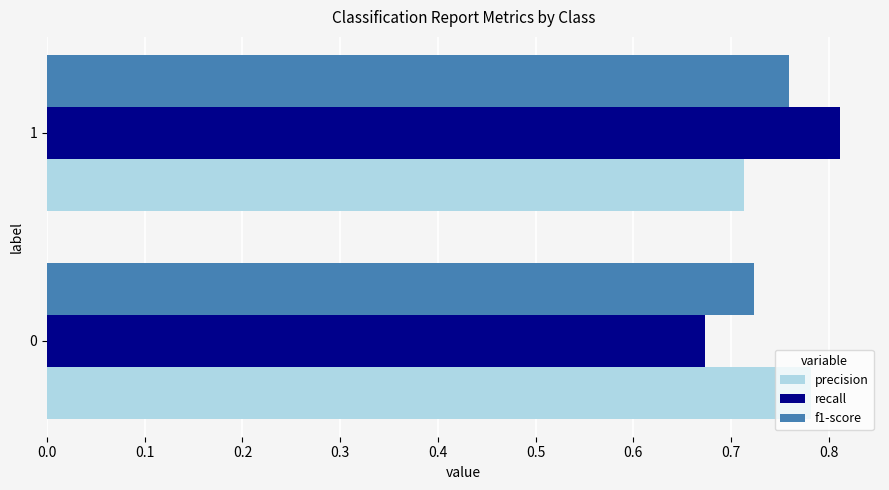

What are all the series names shown in the legend?

precision, recall, f1-score